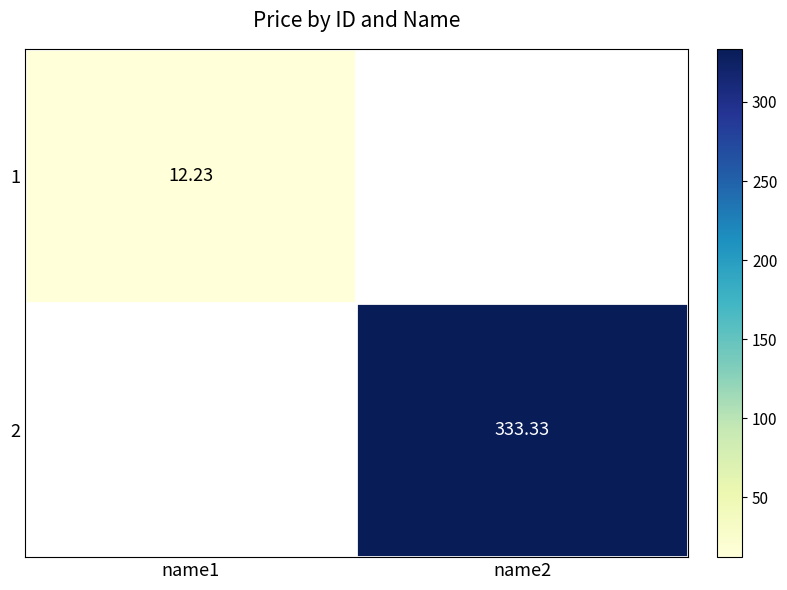

Is the value of 1 at name1 greater than the value of 2 at name2?

No